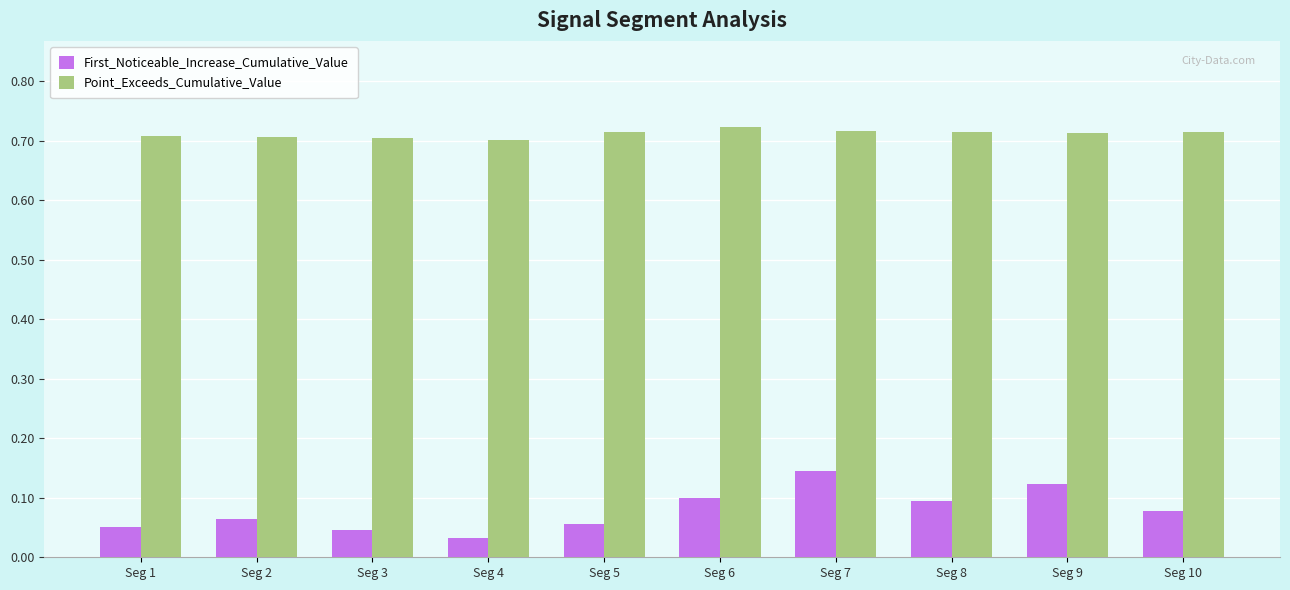

What is the spread (max minus min) of values at Seg 2?

0.6